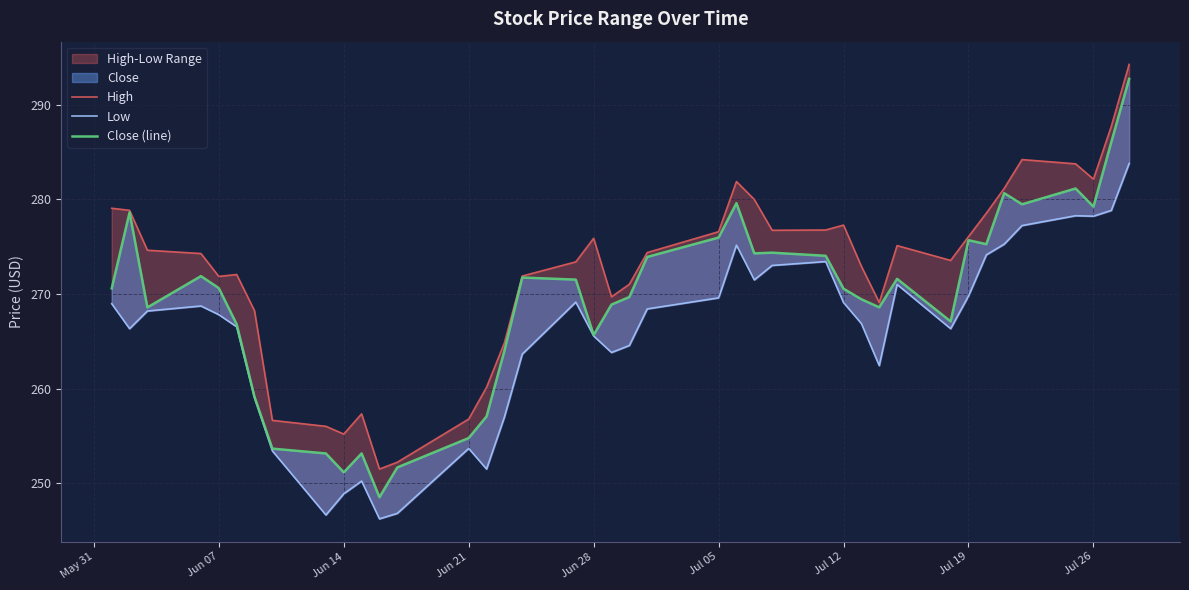

At Jul 12, list the series in order from largest to smallest.

High, Close (line), Low